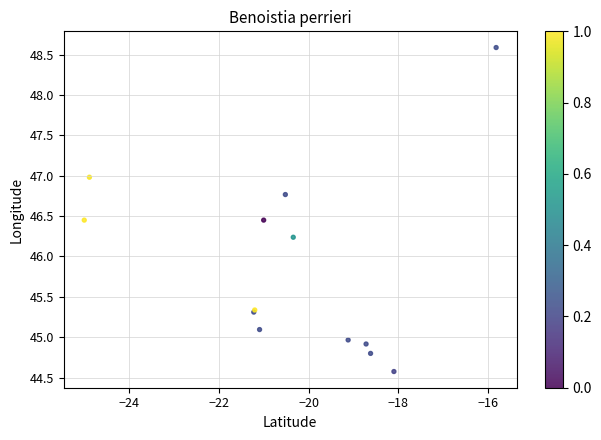

What Y value in the scatter plot is closest to 46?

46.2